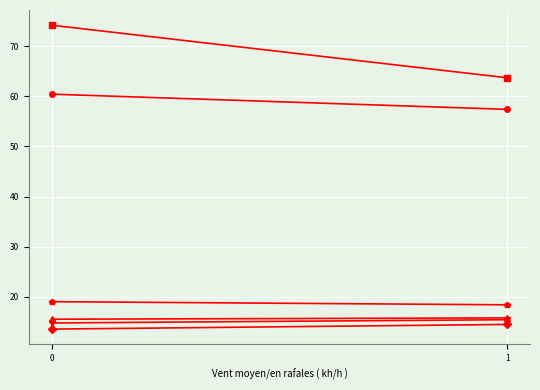

What is the difference between the maximum and minimum values in the col_9 series?

0.6